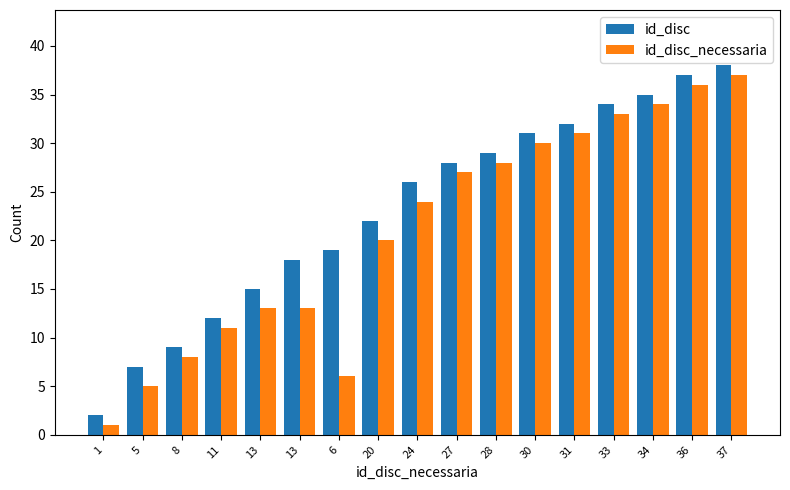

At which label does id_disc reach its minimum?

1